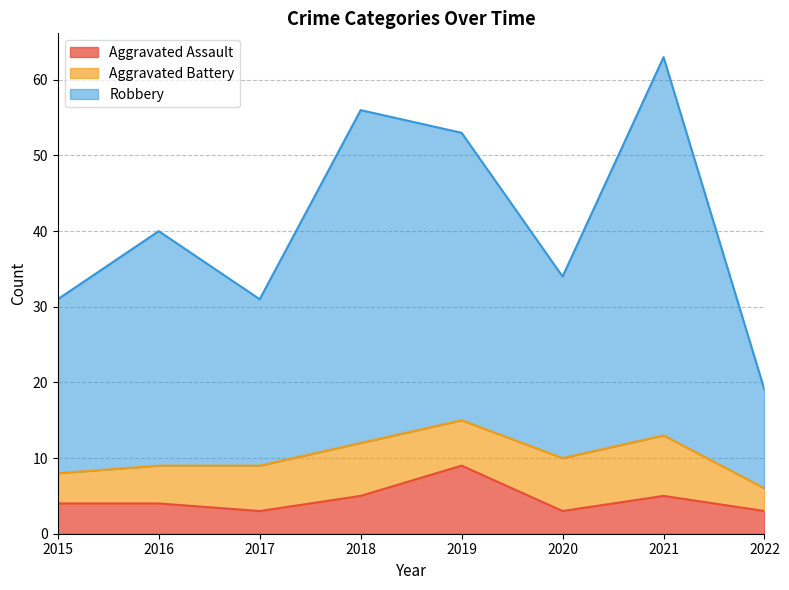

What is the value of the Aggravated Assault point at the 2nd from the left?

4